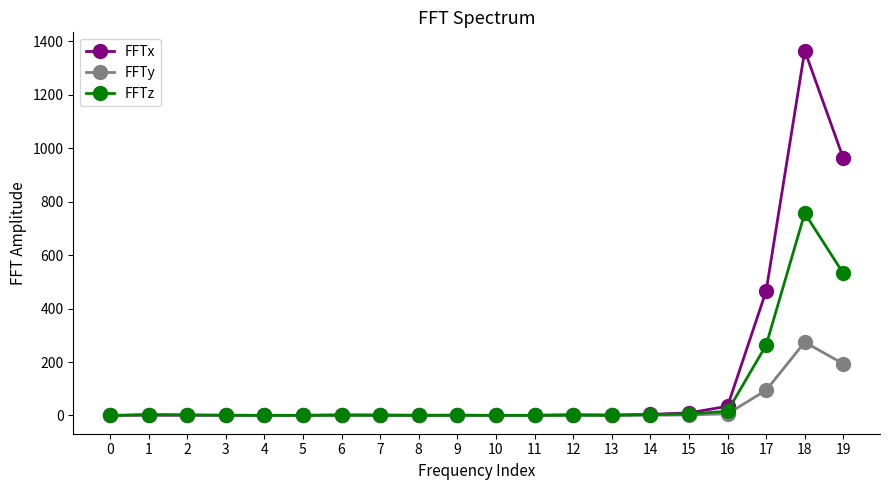

Read the FFTx value at 2.

0.4